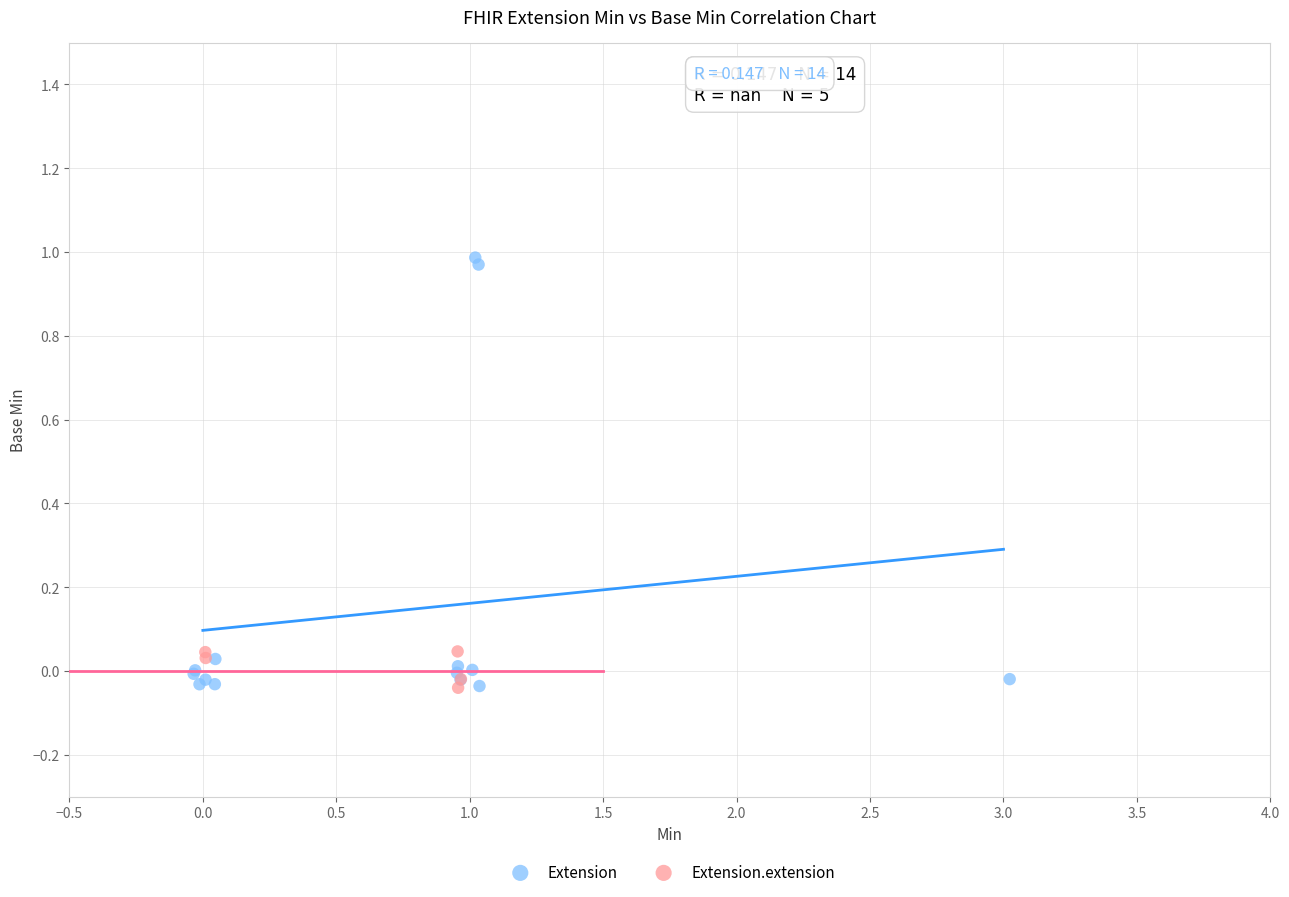

Which series contains the highest Y value?

Extension